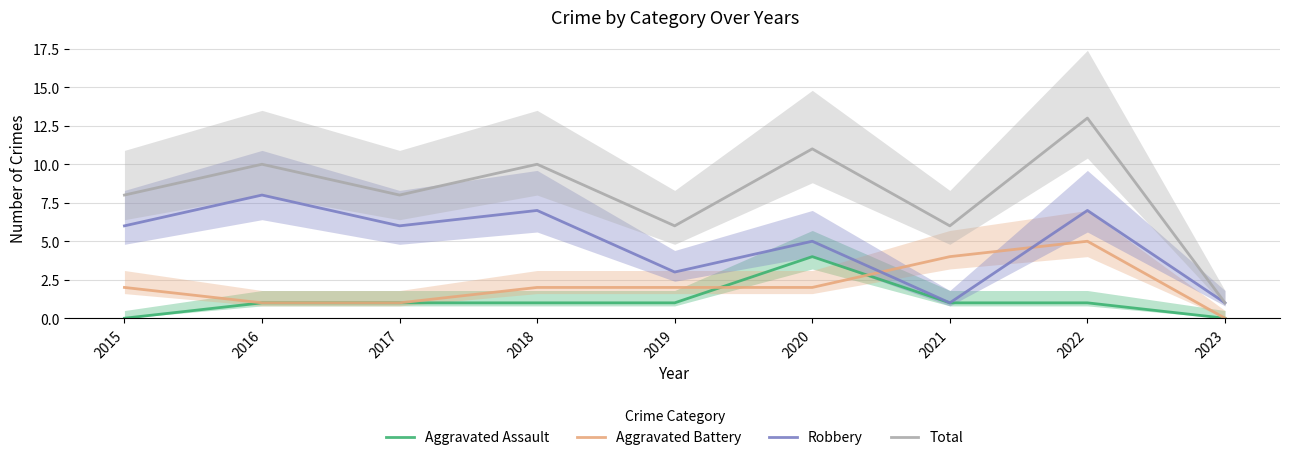

Is it true that Aggravated Assault equals 1 at 2018?

True